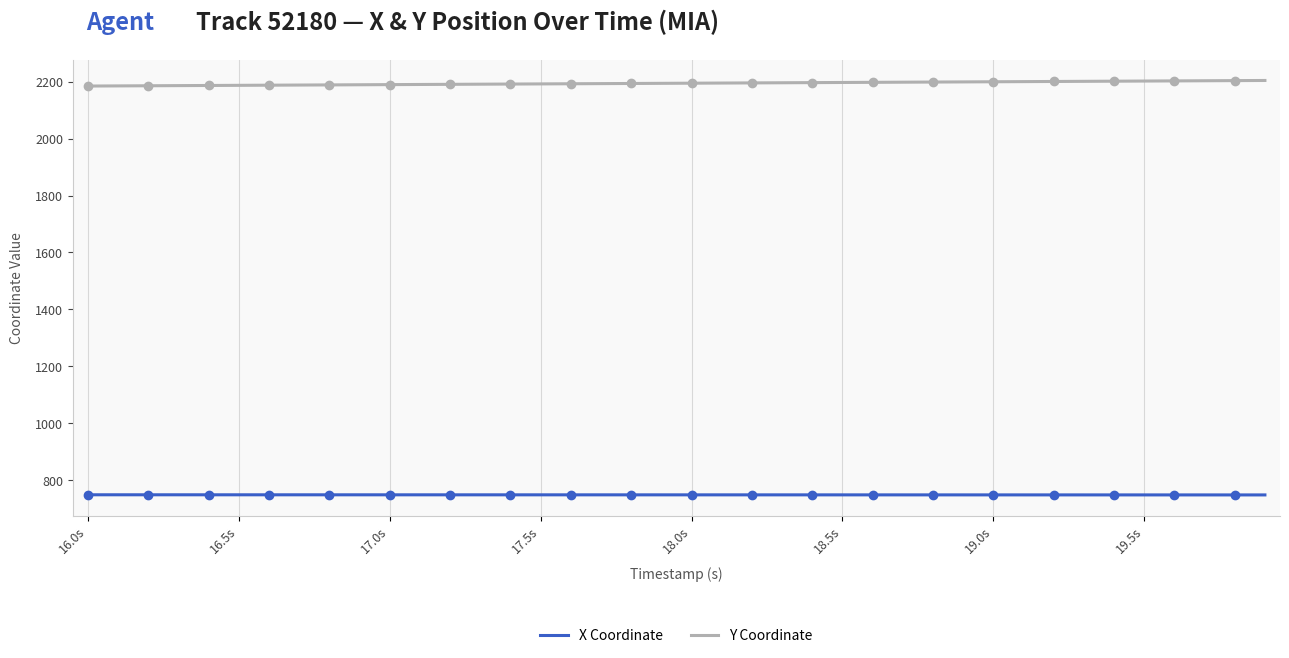

True or false: Y Coordinate and X Coordinate intersect in this chart.

False